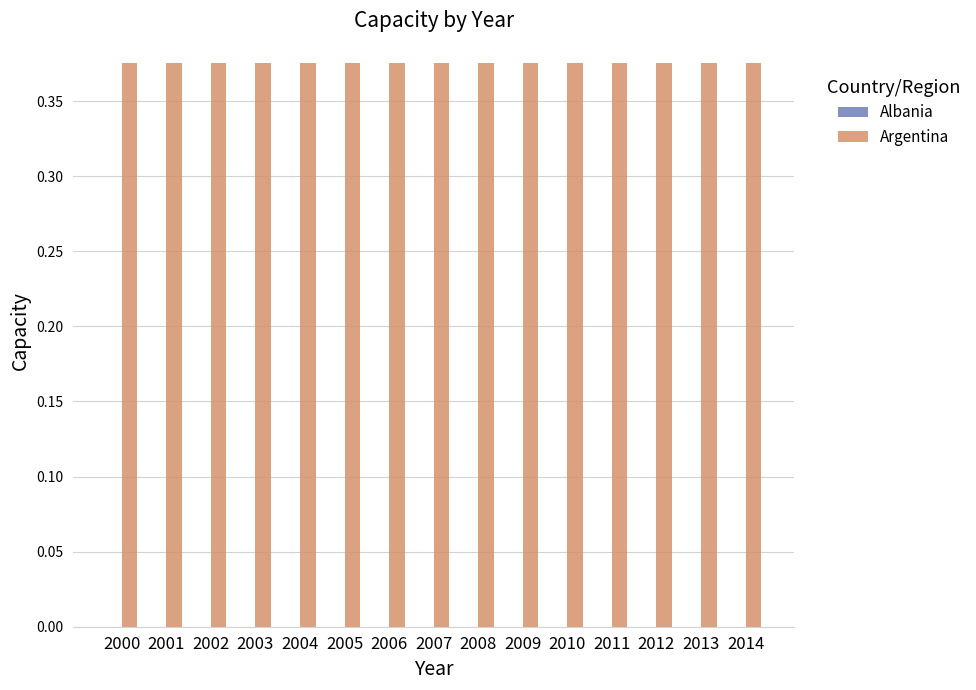

Reading left to right, list all the values displayed in this chart.

Albania: 2000=0.0	2001=0.0	2002=0.0	2003=0.0	2004=0.0	2005=0.0	2006=0.0	2007=0.0	2008=0.0	2009=0.0	2010=0.0	2011=0.0	2012=0.0	2013=0.0	2014=0.0
Argentina: 2000=0.4	2001=0.4	2002=0.4	2003=0.4	2004=0.4	2005=0.4	2006=0.4	2007=0.4	2008=0.4	2009=0.4	2010=0.4	2011=0.4	2012=0.4	2013=0.4	2014=0.4